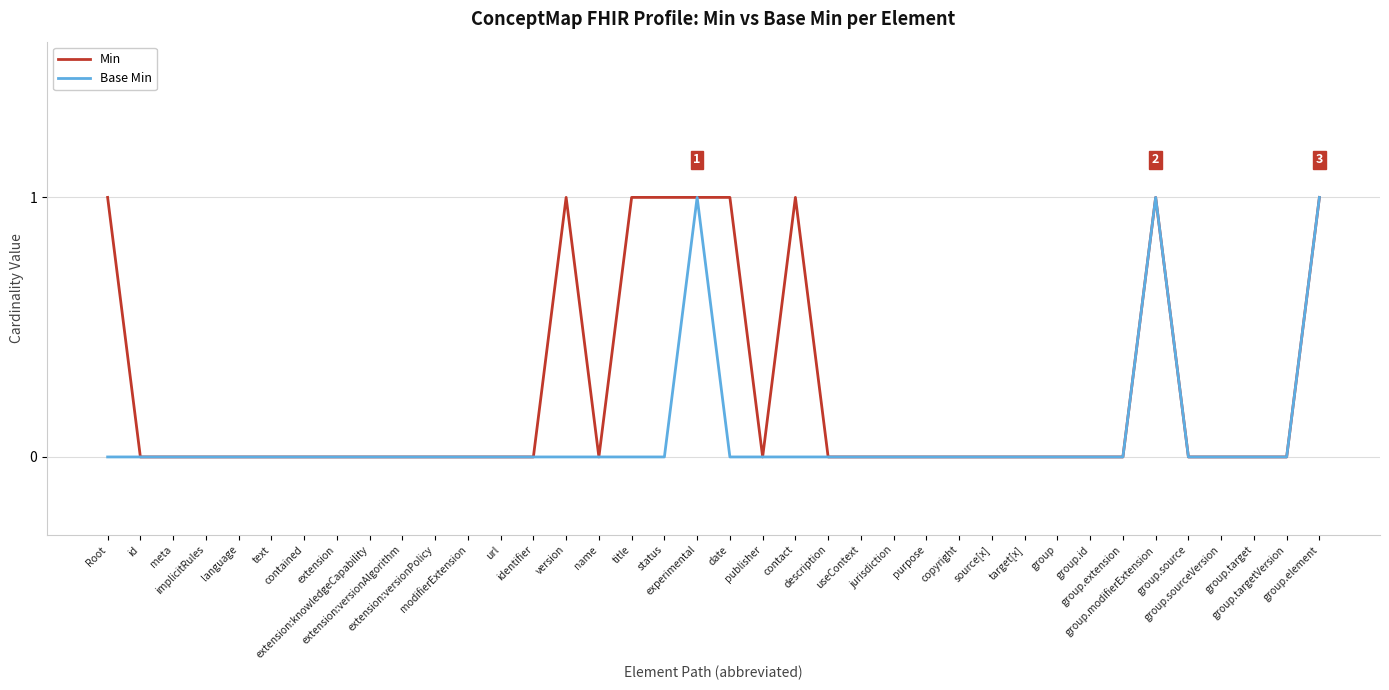

Which category has the highest value across all series?

Root